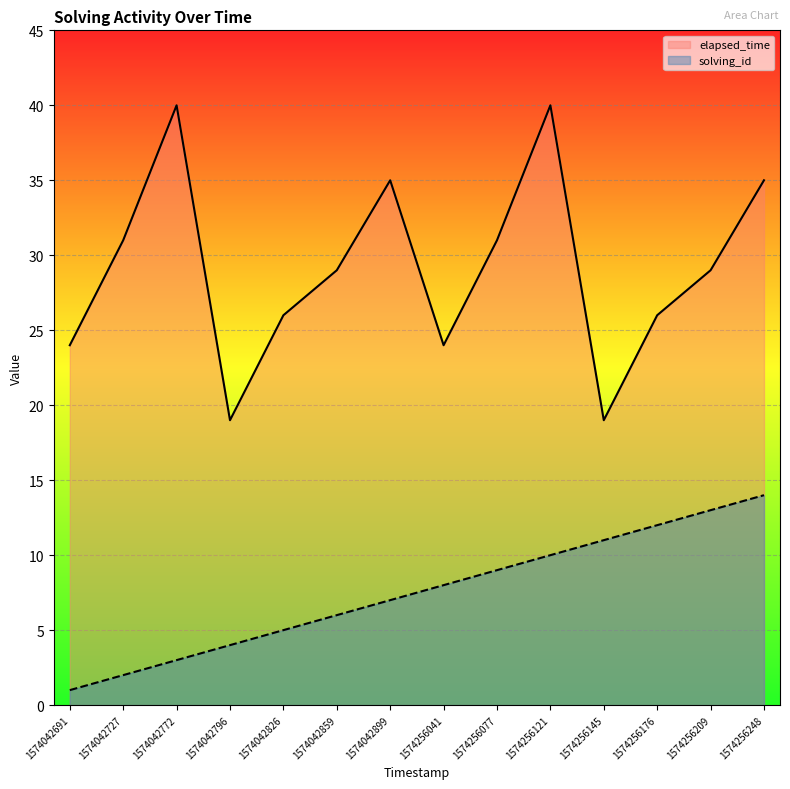

What is the lowest value of the solving_id series?

1